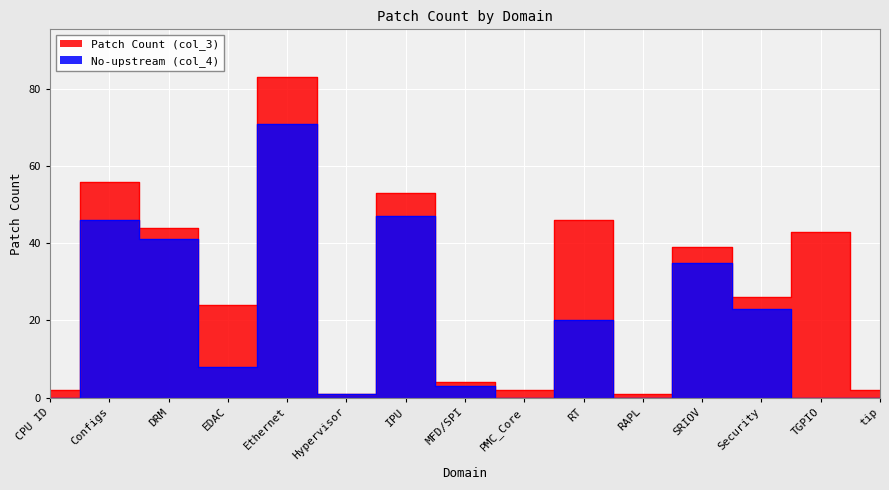

List the labels in order of Patch Count (col_3) value, largest first.

Ethernet, Configs, IPU, RT, DRM, TGPIO, SRIOV, Security, EDAC, MFD/SPI, CPU ID, PMC_Core, tip, Hypervisor, RAPL